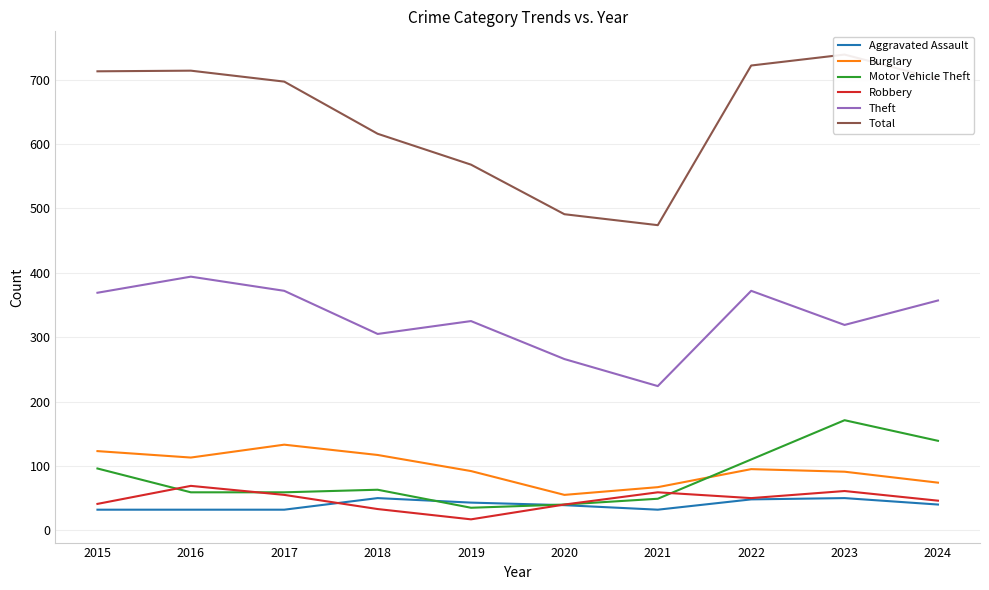

Which label corresponds to the smallest value in the chart?

2019